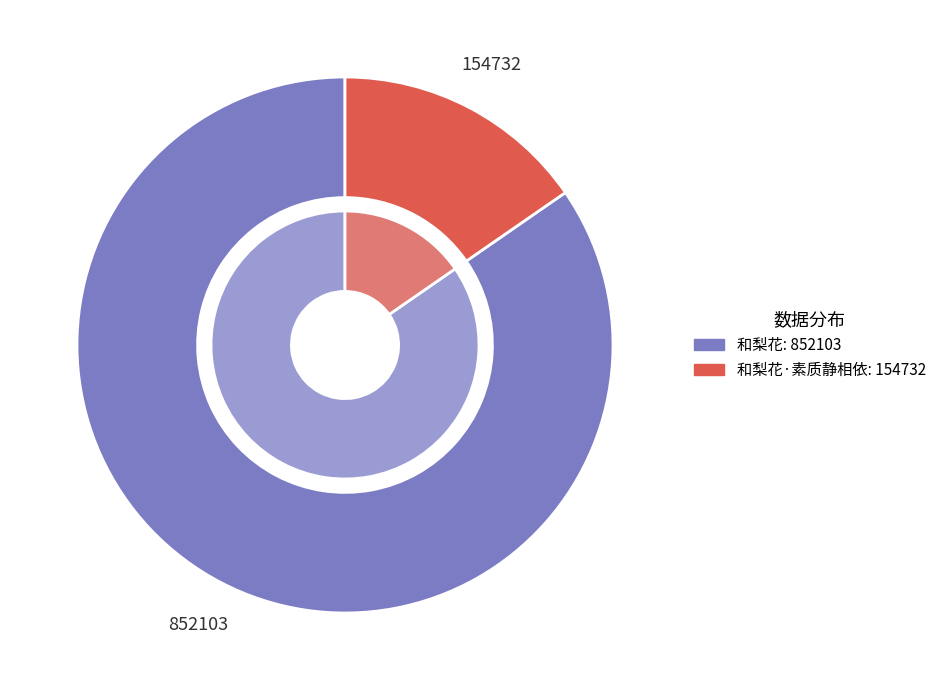

To the nearest percent, what percentage of the pie is 和梨花?

85%